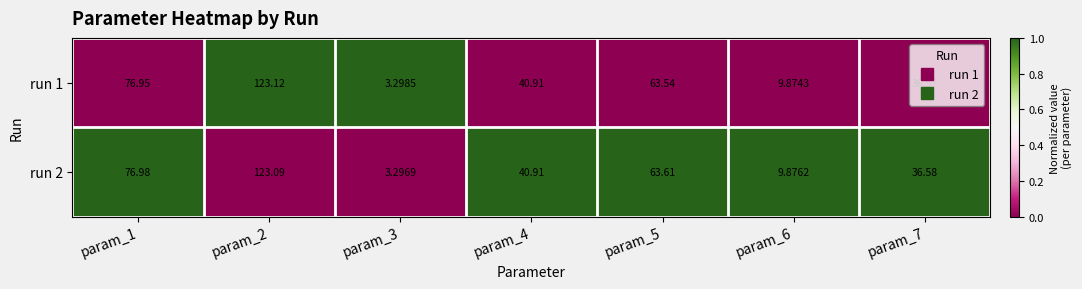

Count the number of data series in this chart.

2